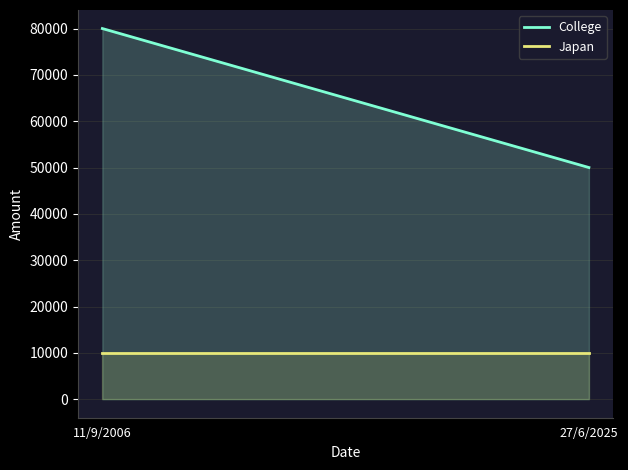

What is the highest value of the Japan series?

10000